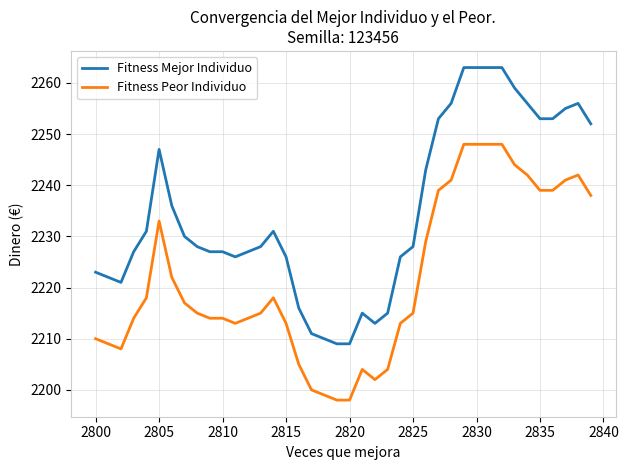

At how many categories does at least one series exceed 2205?

40